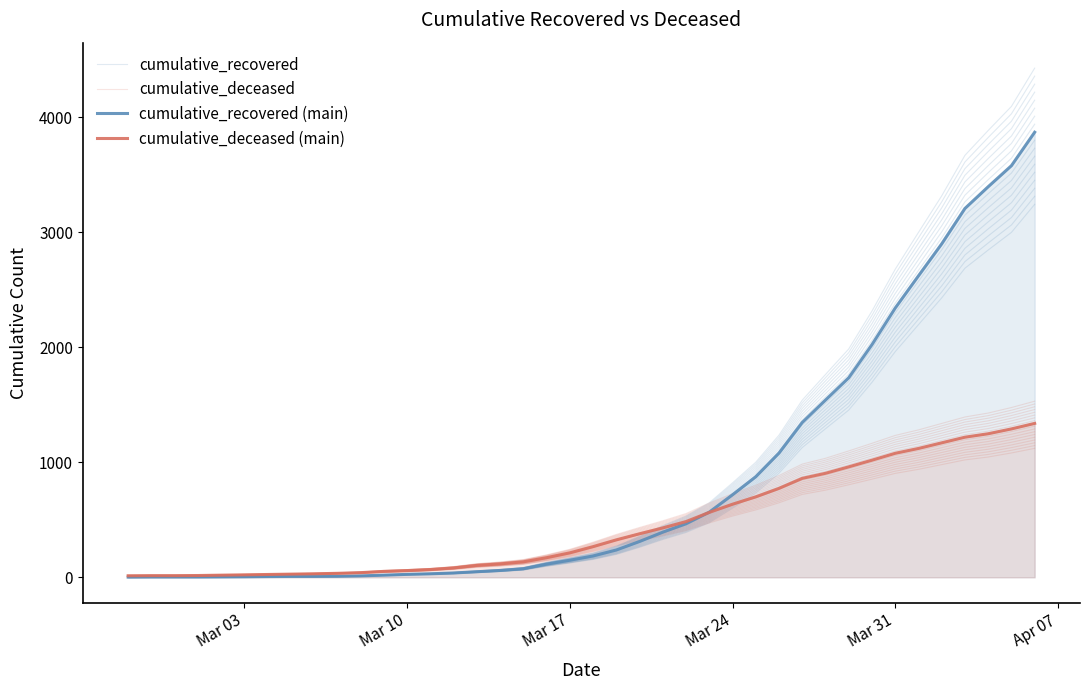

Which series has the largest range (max minus min)?

cumulative_recovered